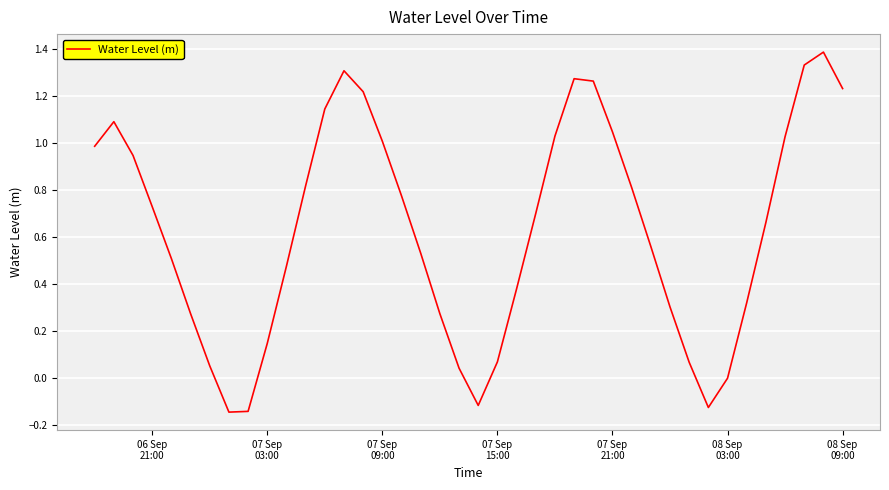

What is the greatest value displayed?

1.4